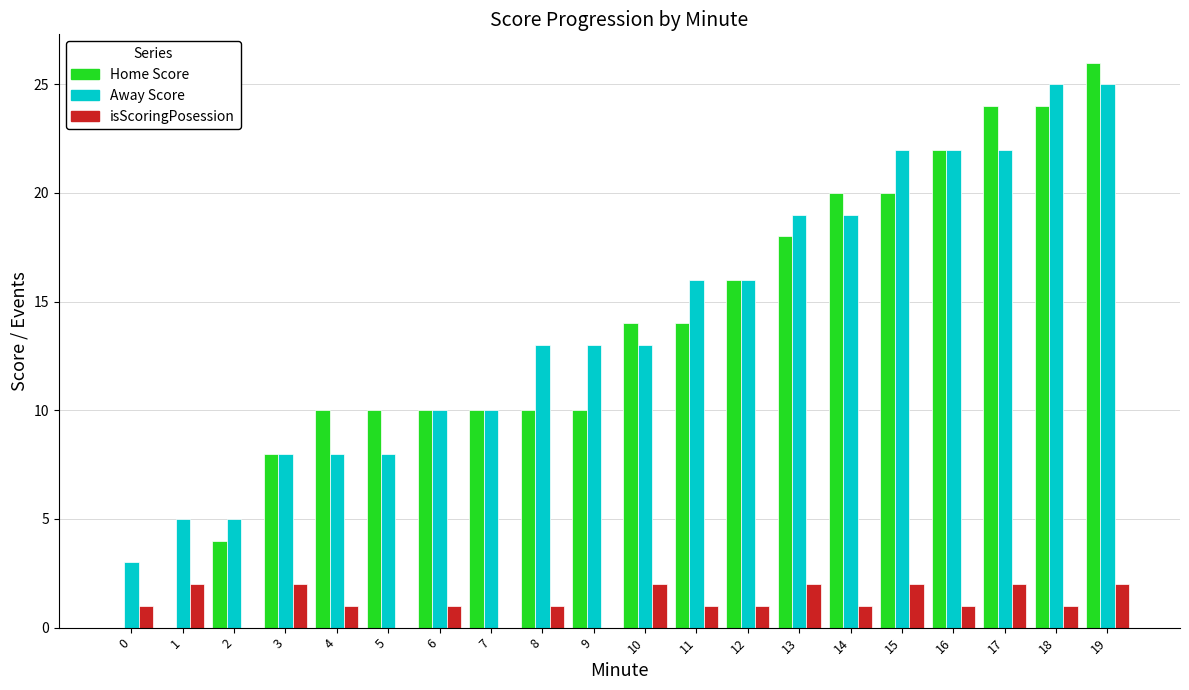

Which series changed the most between 16 and 19?

Home Score